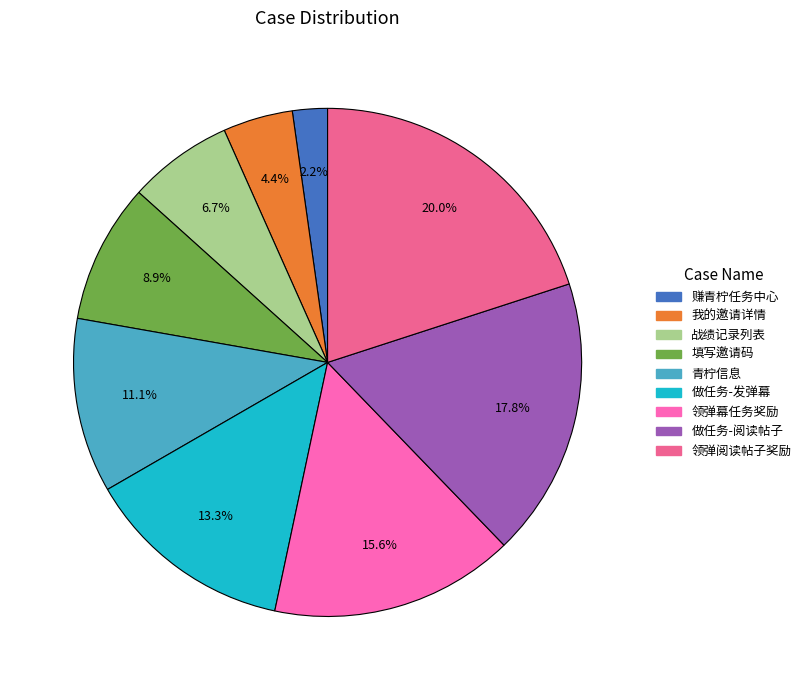

Does any single category account for the majority?

No